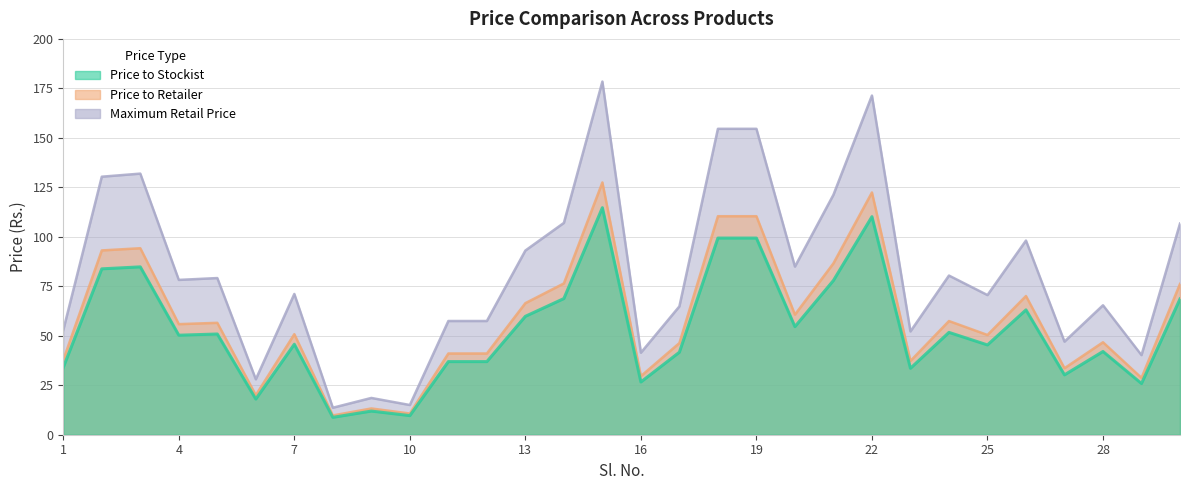

What are all the series names shown in the legend?

Price to Stockist, Price to Retailer, Maximum Retail Price